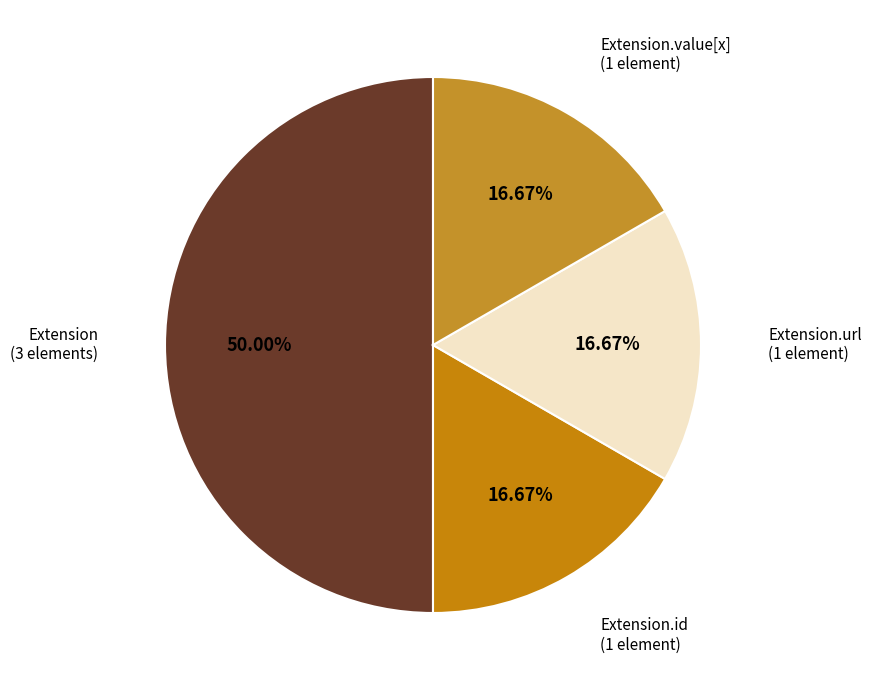

Count the number of slices in the pie.

4